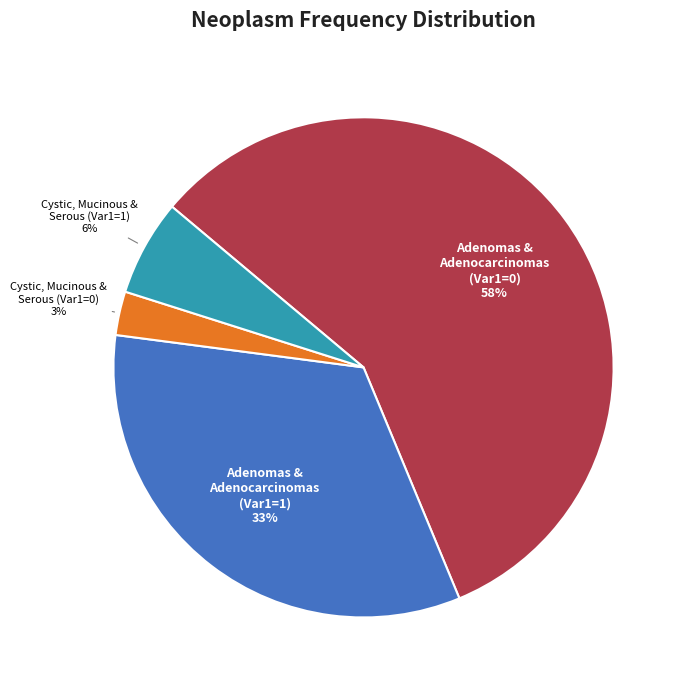

To the nearest percent, what is the average slice percentage?

25%